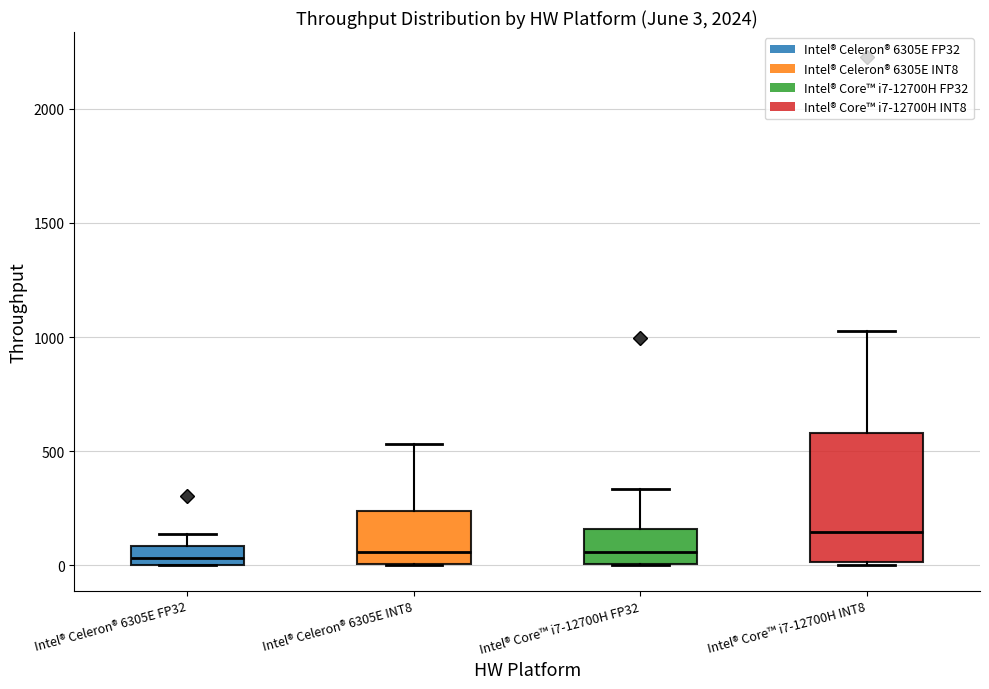

Comparing the boxes themselves (not the whiskers), which one is the tallest?

Intel® Core™ i7-12700H INT8